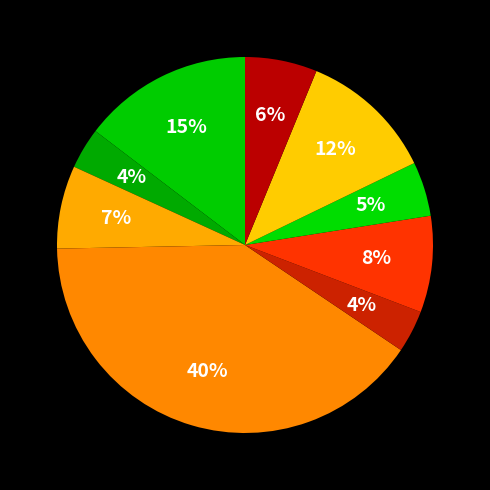

Count the number of slices in the pie.

9